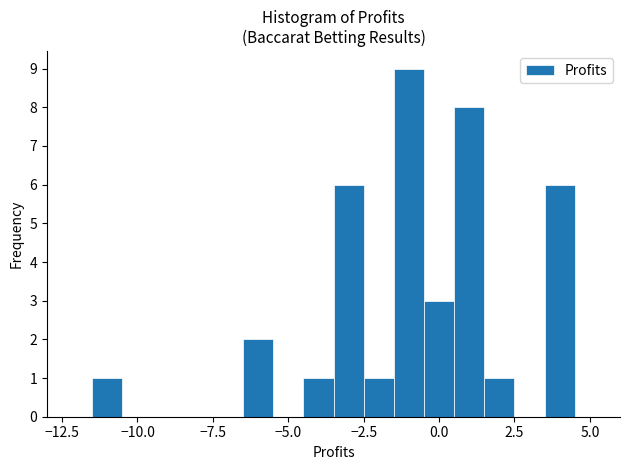

Around what value on the x-axis is the tallest bar? Give the approximate position of its centre, as read against the axis.

-1.0